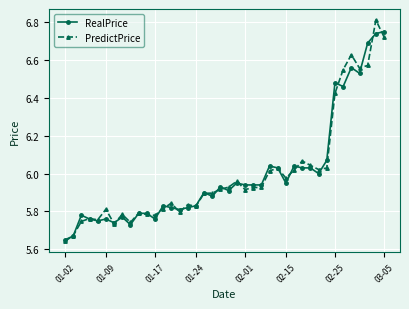

Count the number of categories in the chart.

40